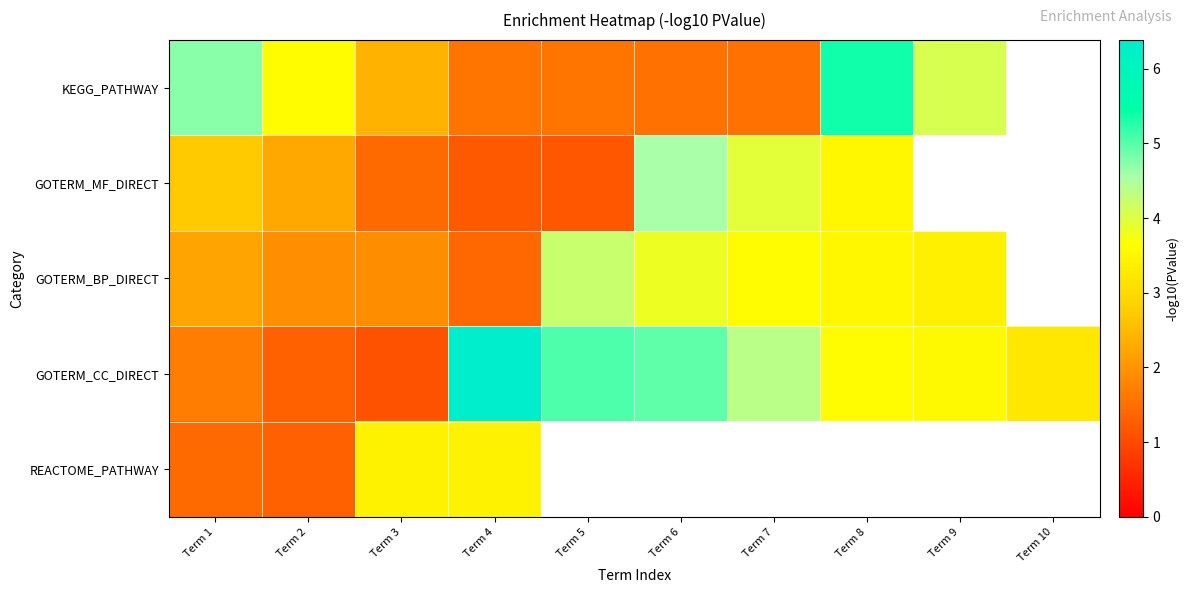

What is the smallest value displayed?

1.1